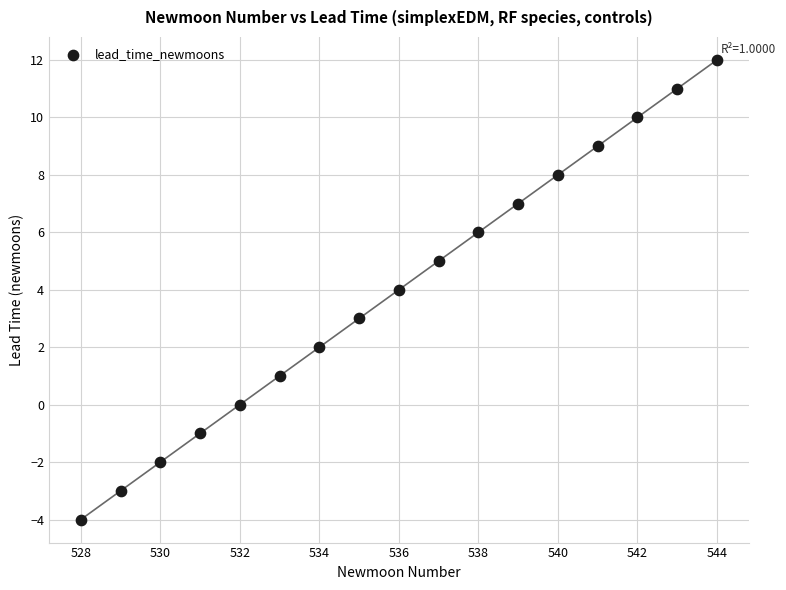

What is the range of Y values (max minus min)?

16